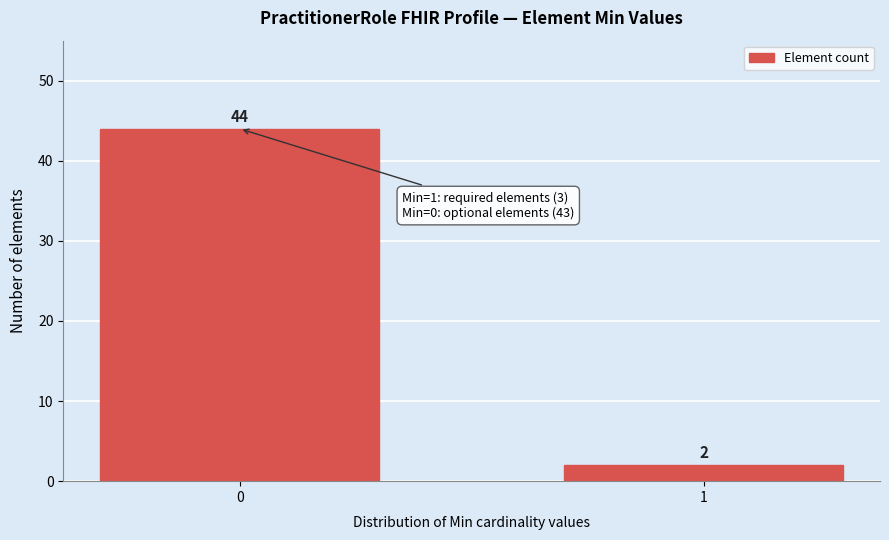

Reading right to left, list all the values displayed in this chart.

2	44